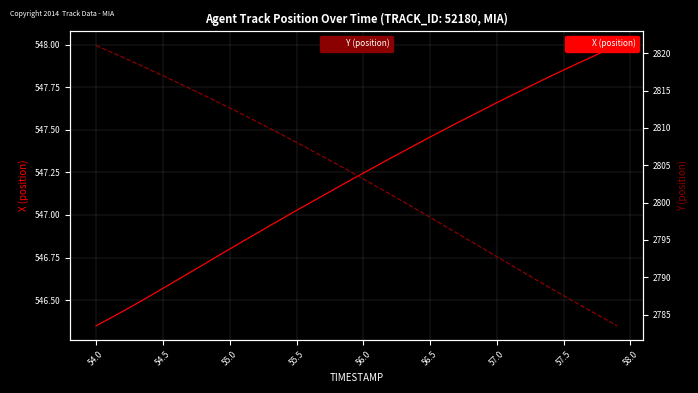

List the series in order of their overall mean, highest first.

Y (position), X (position)